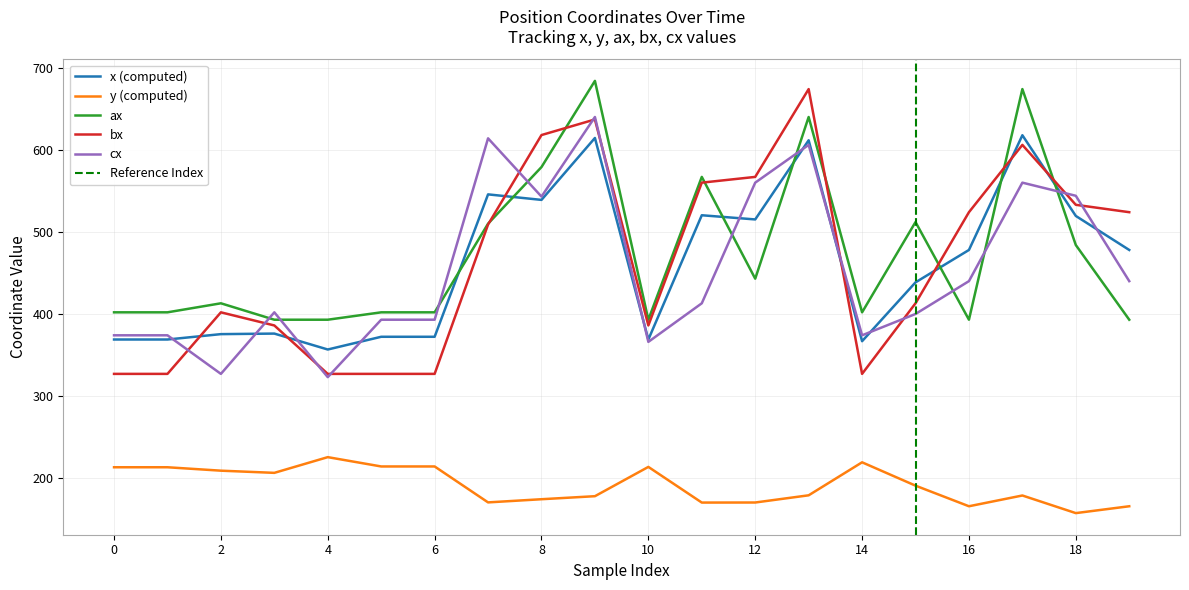

What is the highest value of the y series?

225.6